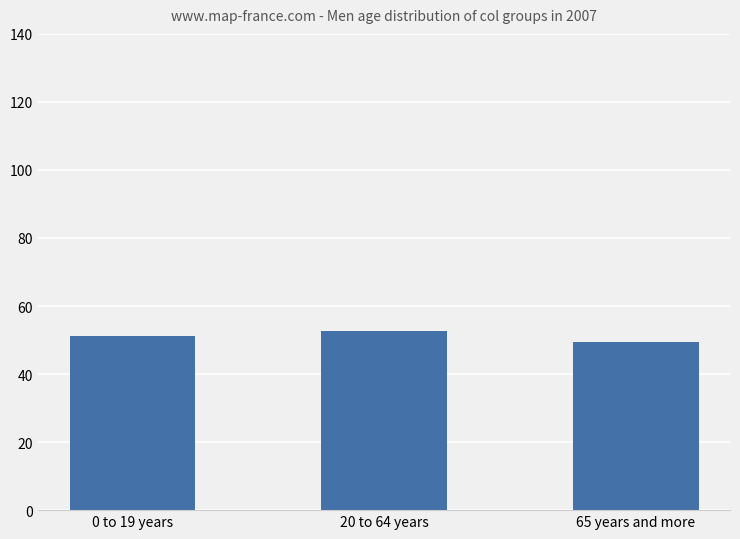

Rank the categories by value from highest to lowest.

20 to 64 years, 0 to 19 years, 65 years and more